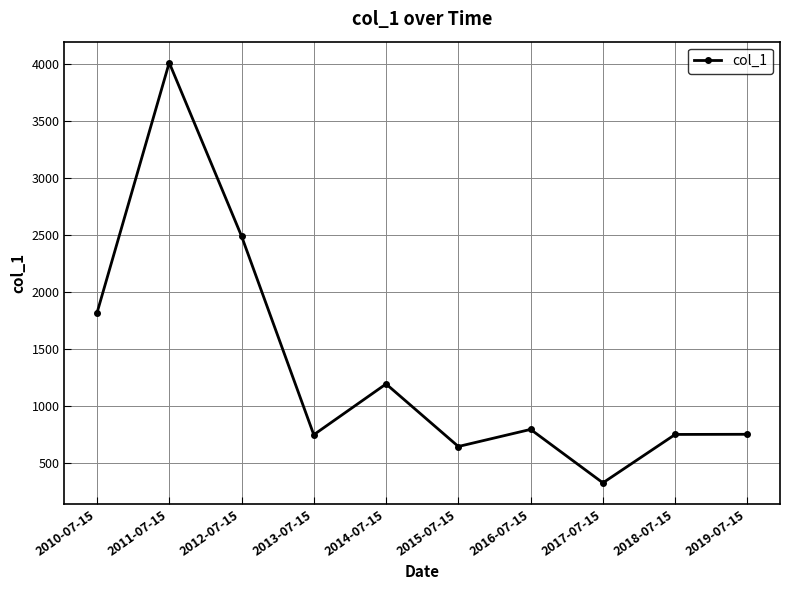

How many values exceed 791?

5